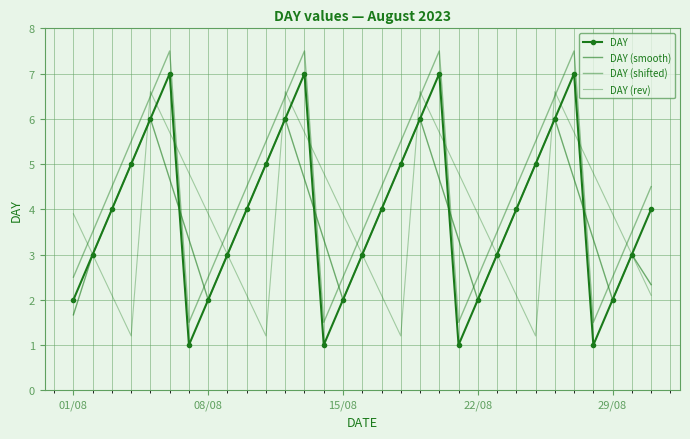

What is the difference between the maximum and minimum values in the DAY series?

6.0